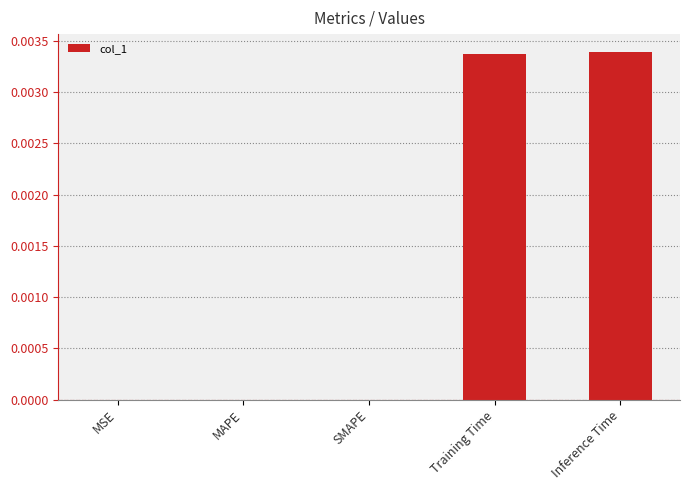

The value at Inference Time is 0.0. True or false?

True